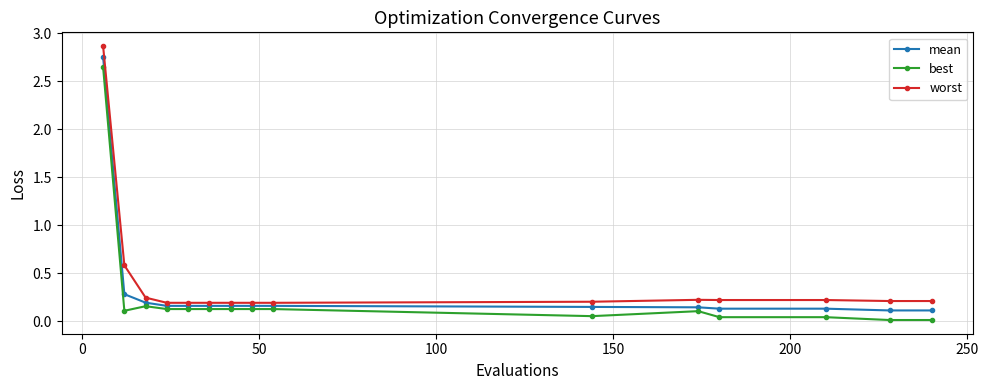

True or false: worst and best cross at least once.

False